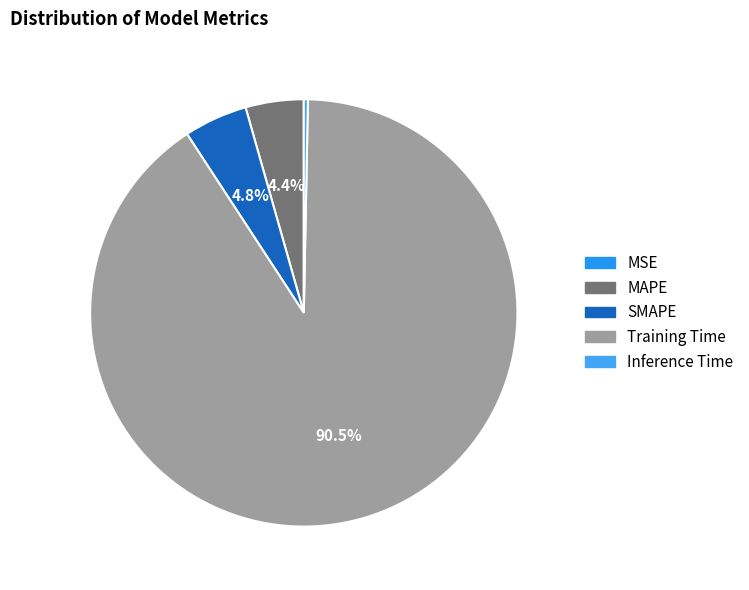

What portion of the pie excludes MSE?

100.0%